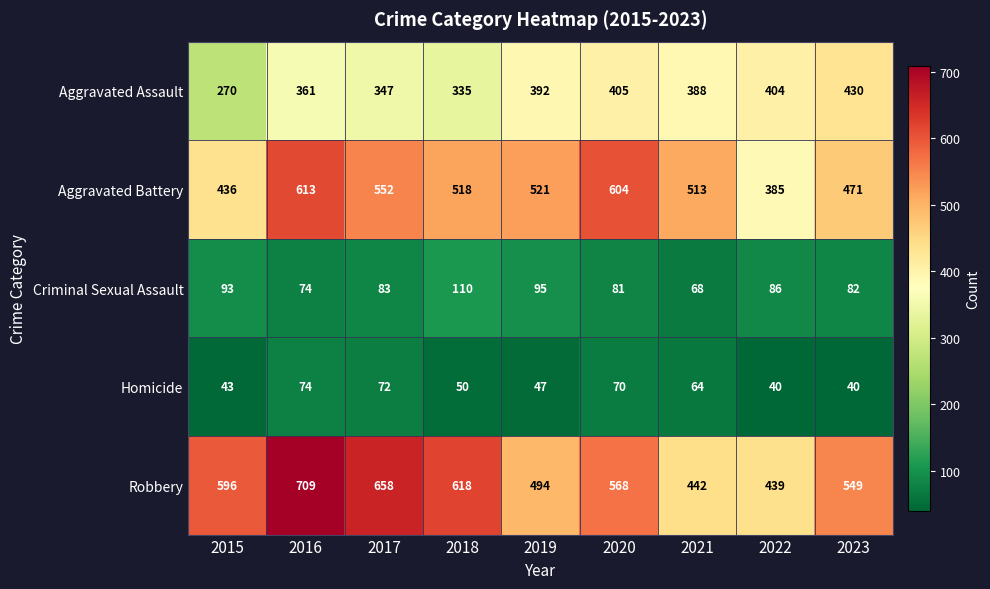

Rank the series at 2022 from lowest to highest value.

Homicide, Criminal Sexual Assault, Aggravated Battery, Aggravated Assault, Robbery